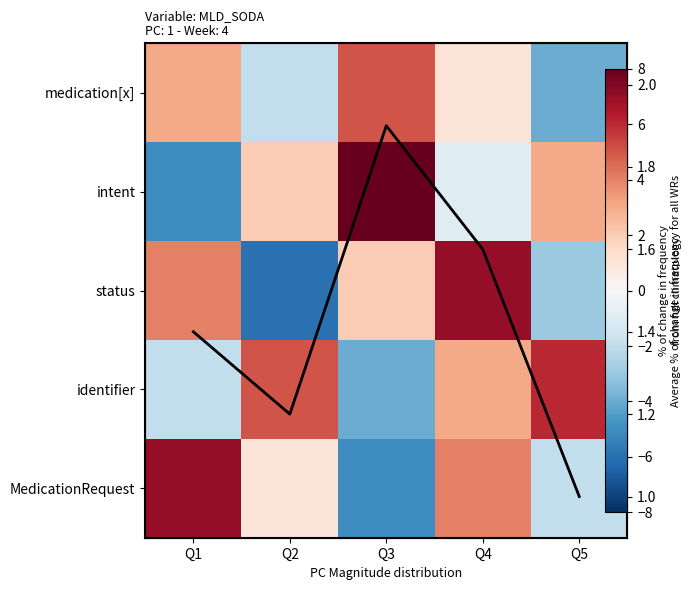

What is the difference between the maximum and minimum values in the status series?

13.0